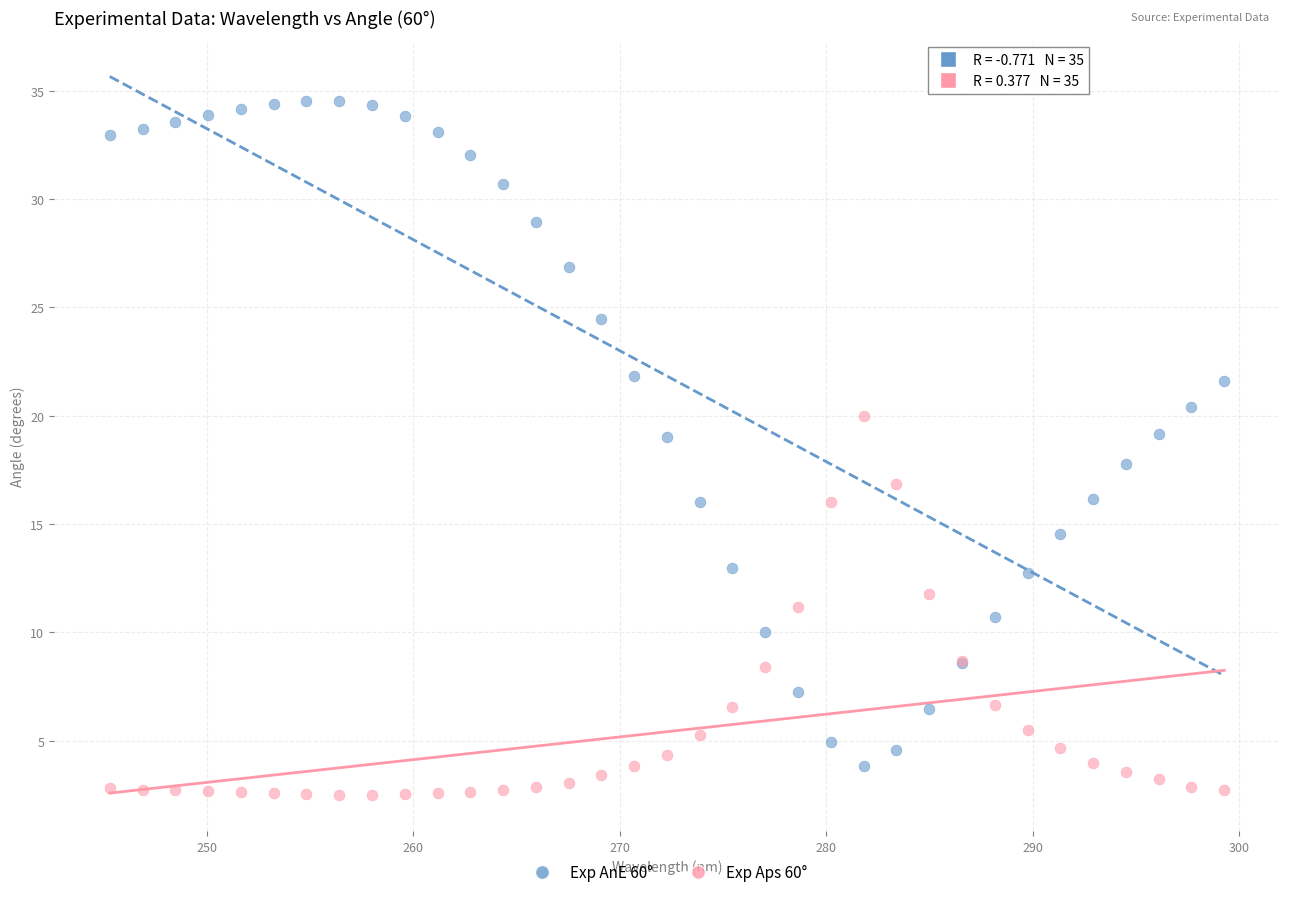

Which series contains the lowest Y value?

Exp Aps 60°